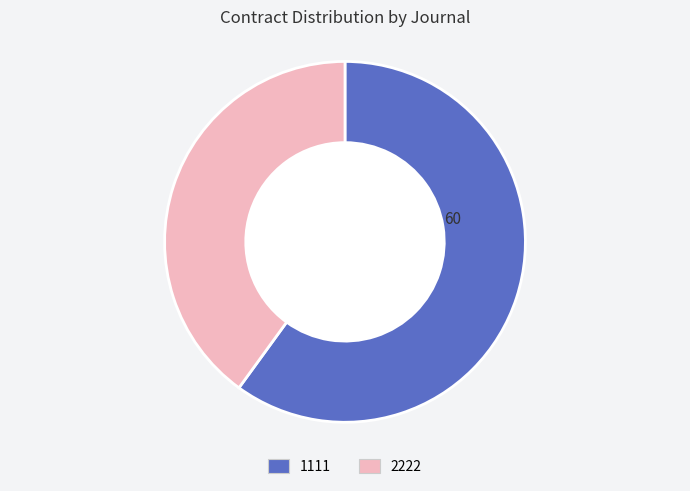

True or false: 2222 accounts for 50% of the total.

False